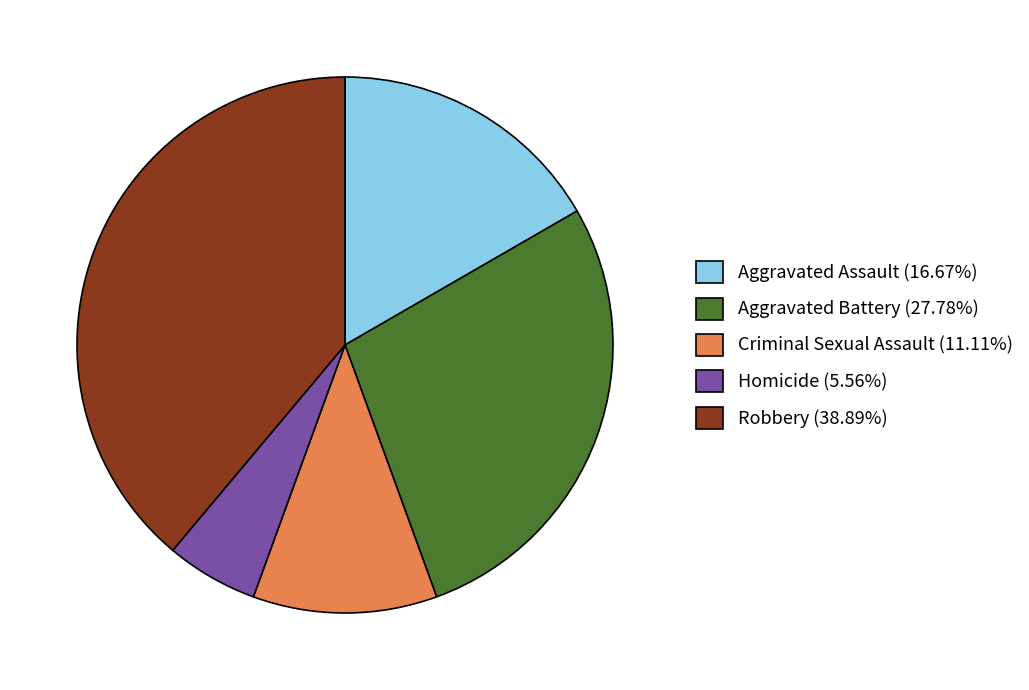

Count the number of slices in the pie.

5